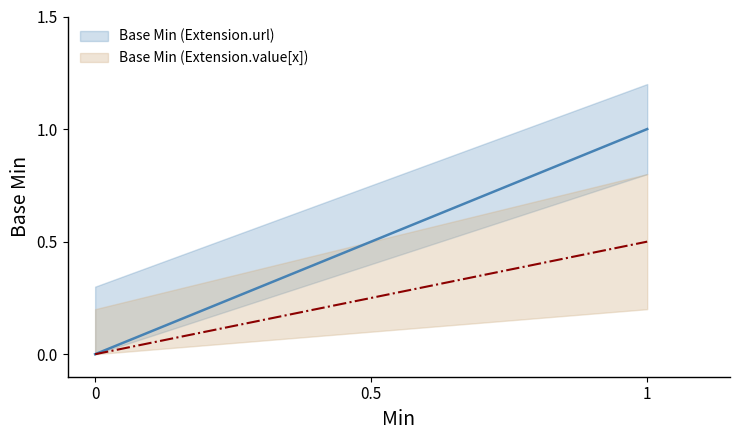

Where is the first local maximum for Base Min (Extension)?

1